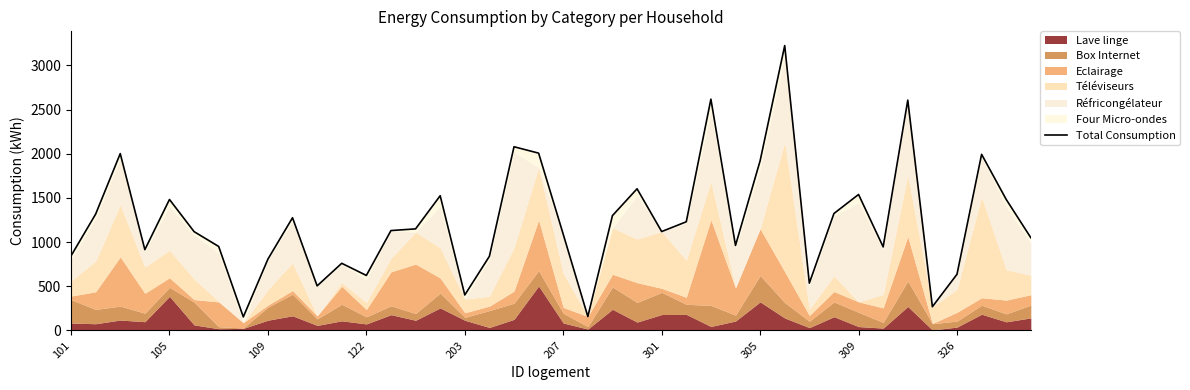

What is the difference between the second highest and second lowest values?

2459.9